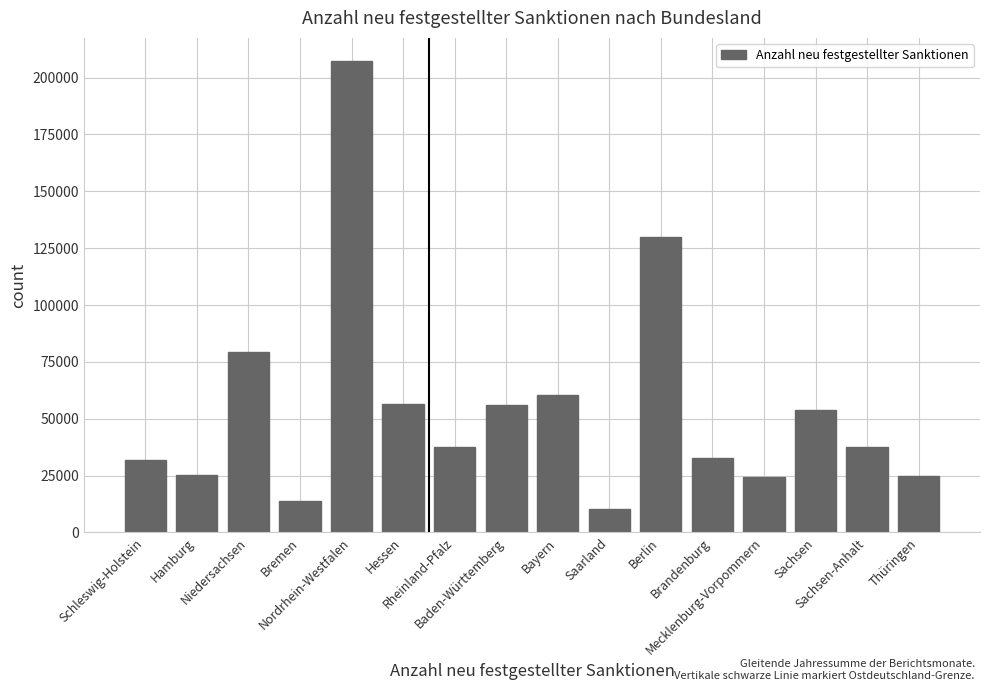

What is the smallest value displayed?

10240.0